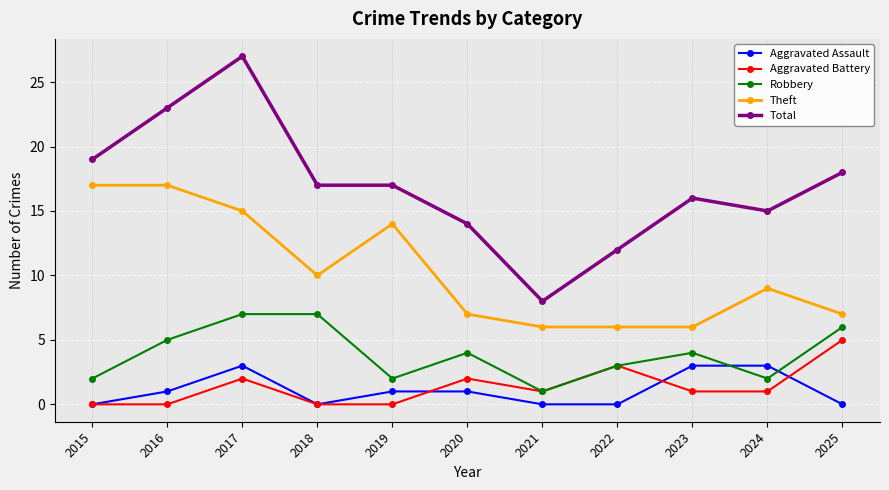

What is the sum of all Aggravated Assault values?

12